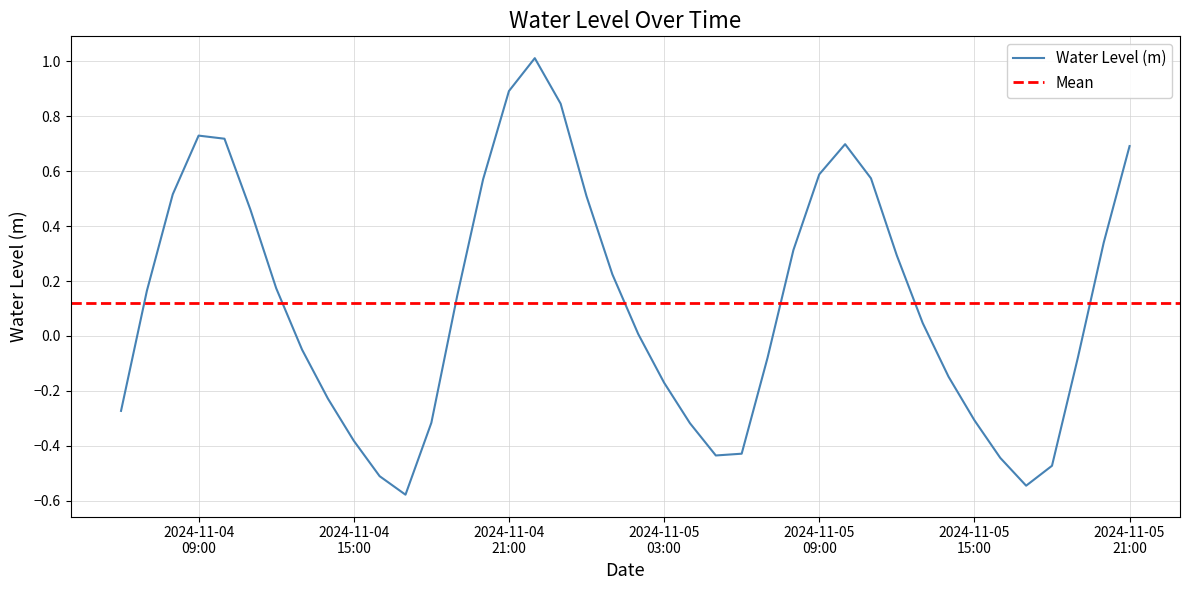

How many values are below 0?

18